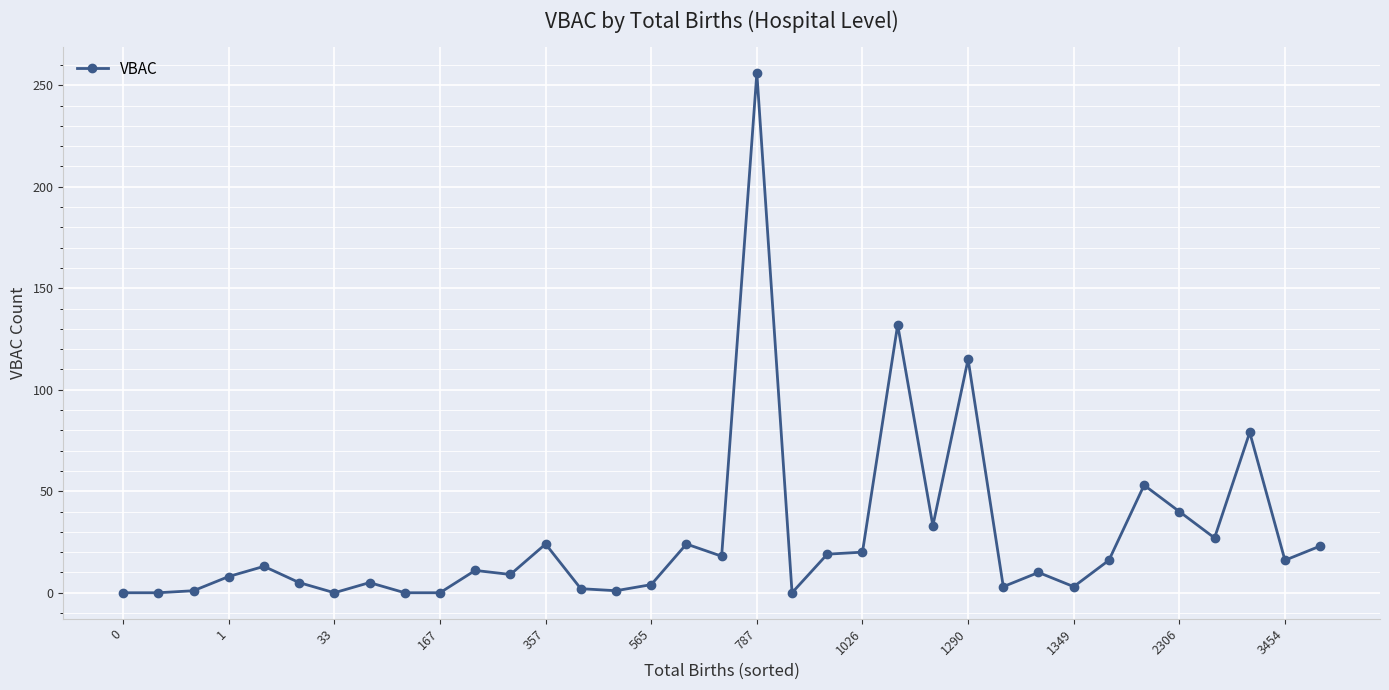

What is the average value?

28